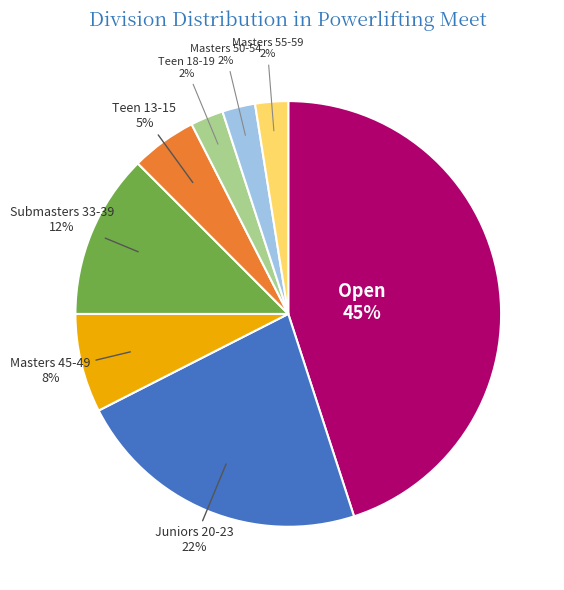

To the nearest percent, what is the average slice percentage?

12%